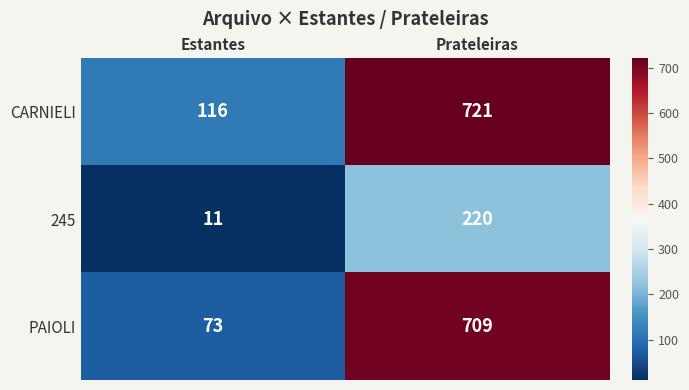

What is the greatest value displayed?

721